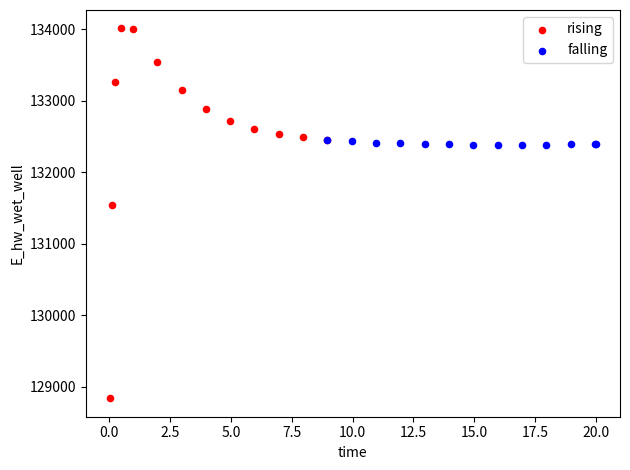

What are all the series names shown in the legend?

rising, falling